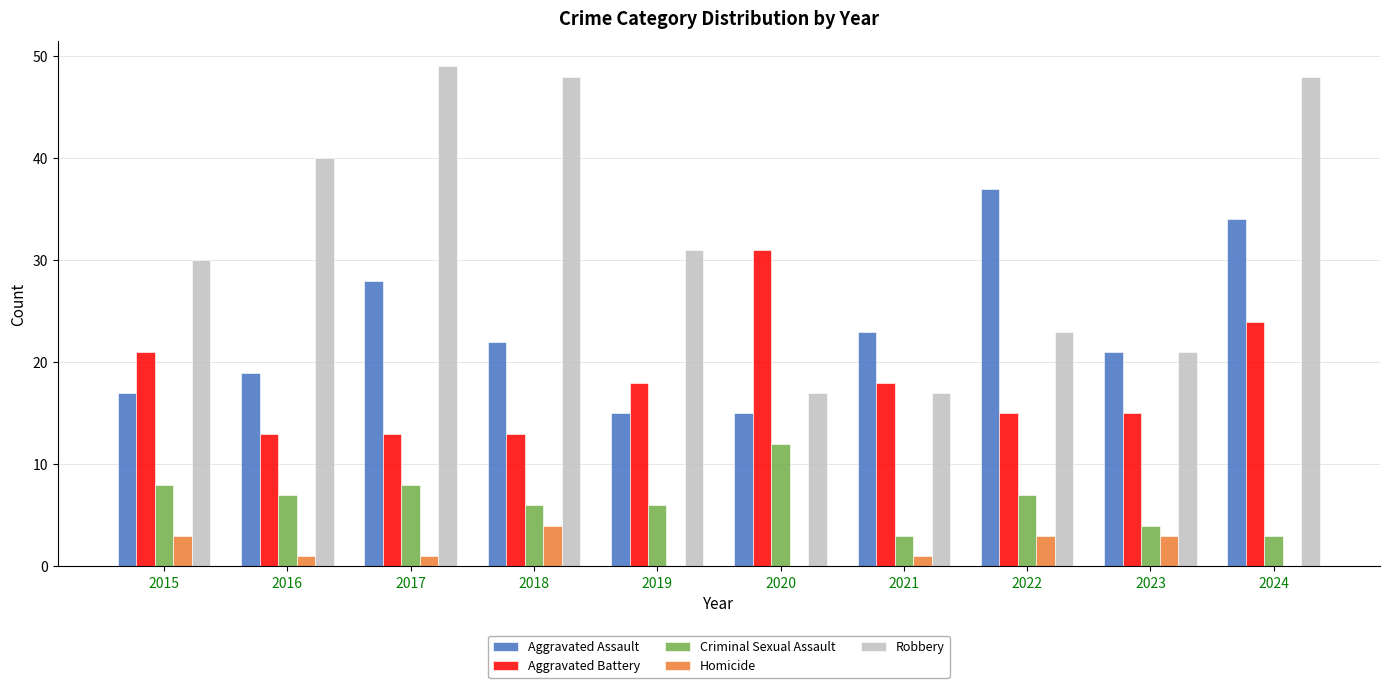

The Criminal Sexual Assault series shows 9 at 2019. True or false?

False